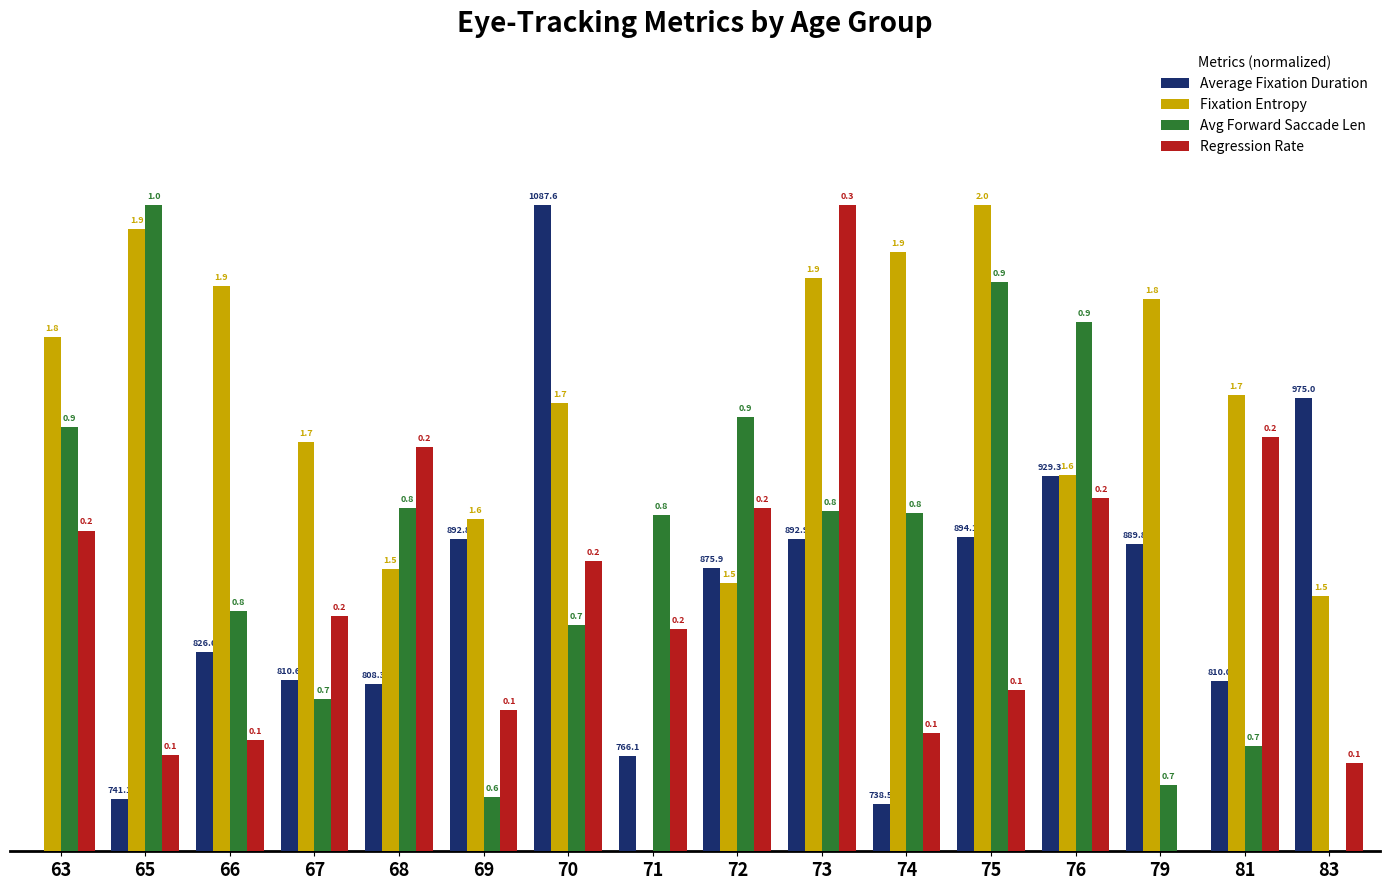

Between 74 and 67, which is larger?

67